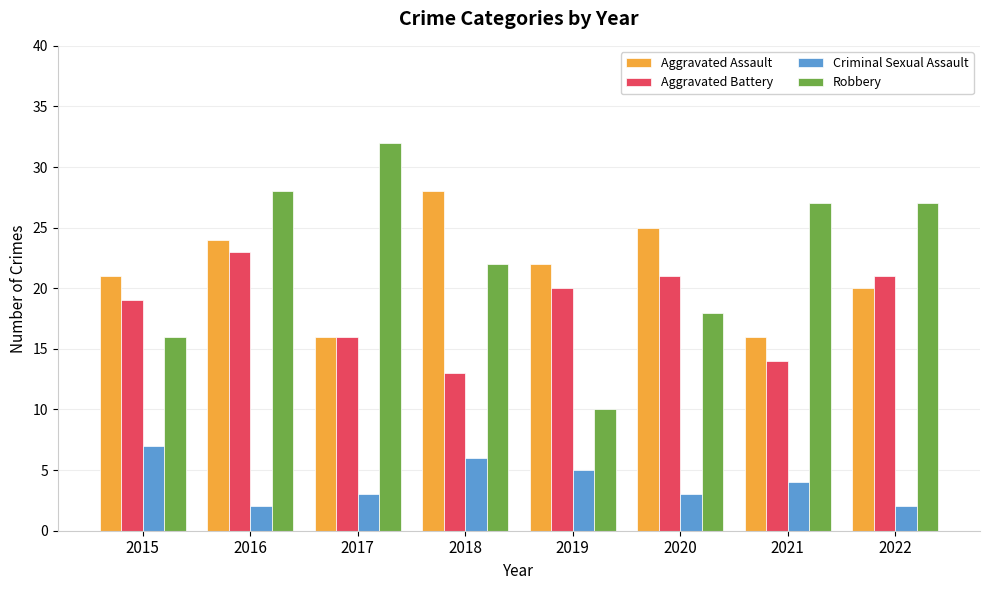

What is the average value of the Criminal Sexual Assault series?

4